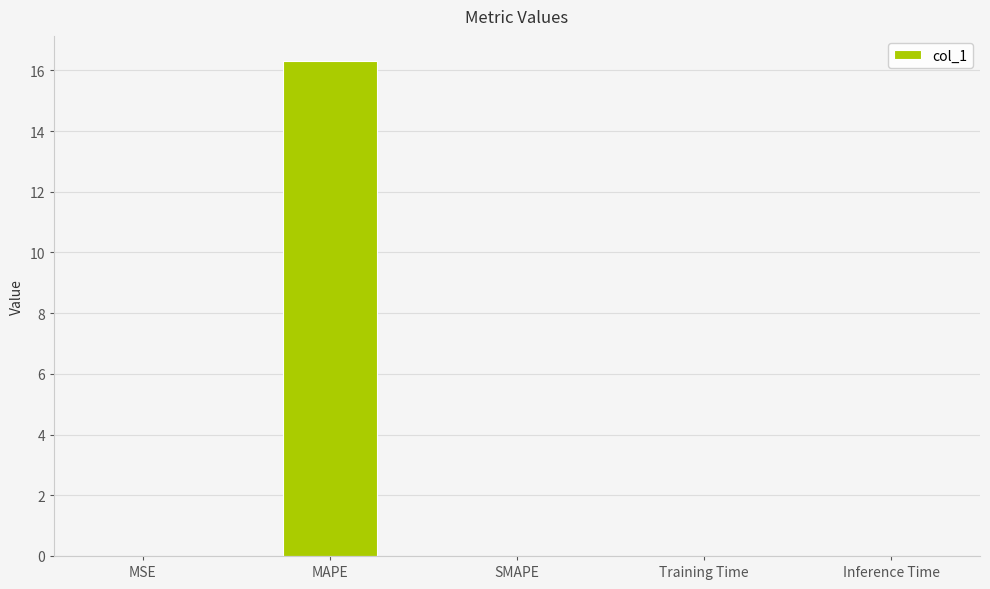

The value at SMAPE is 0.0. True or false?

True